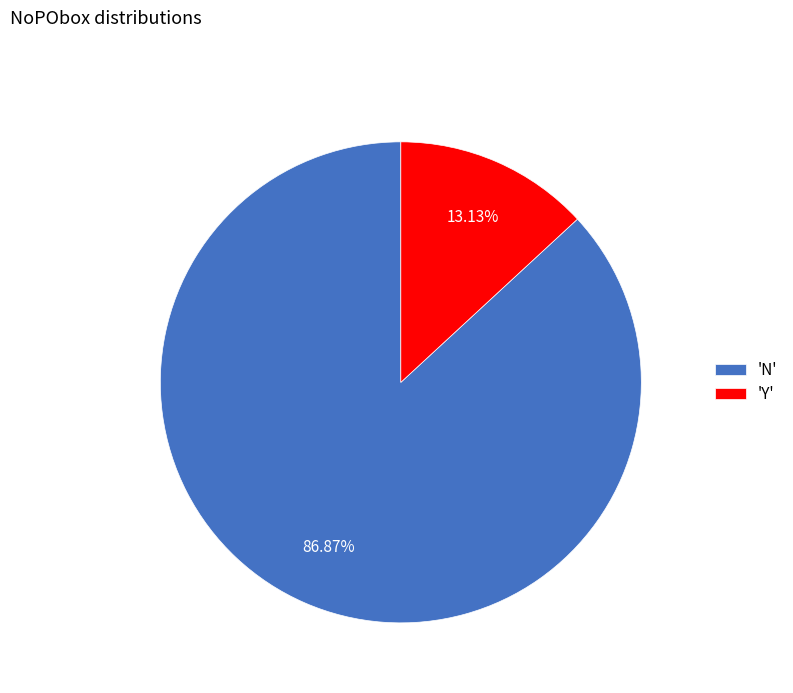

Is there a majority slice in this chart?

Yes